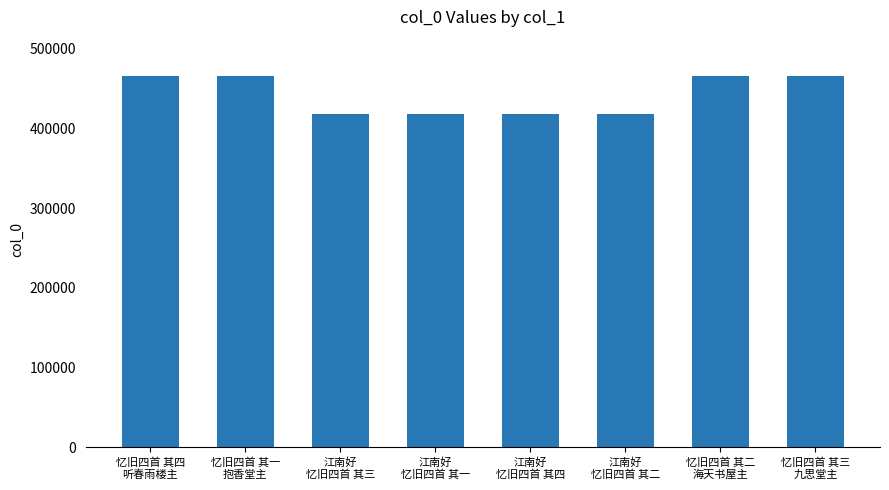

The value at 江南好
忆旧四首 其三 is 665902. True or false?

False